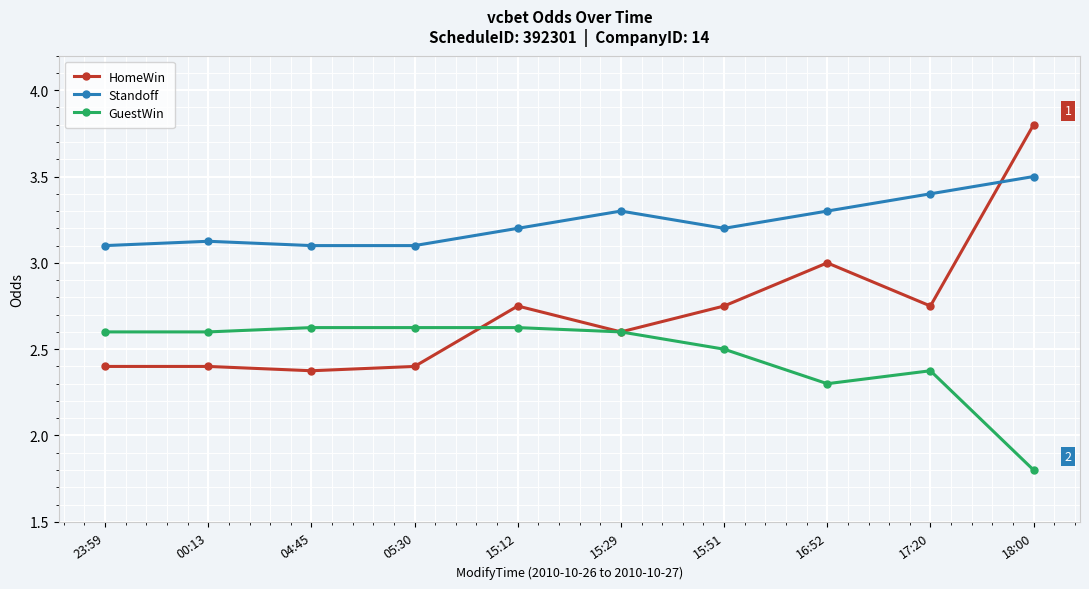

What is the difference between the highest and lowest values at 16:52?

1.0